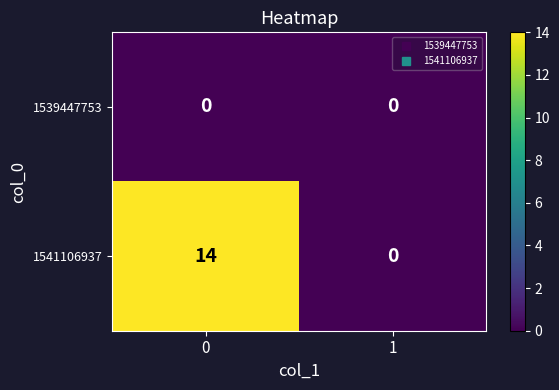

Between 0 and 1, which series saw the biggest shift?

1541106937